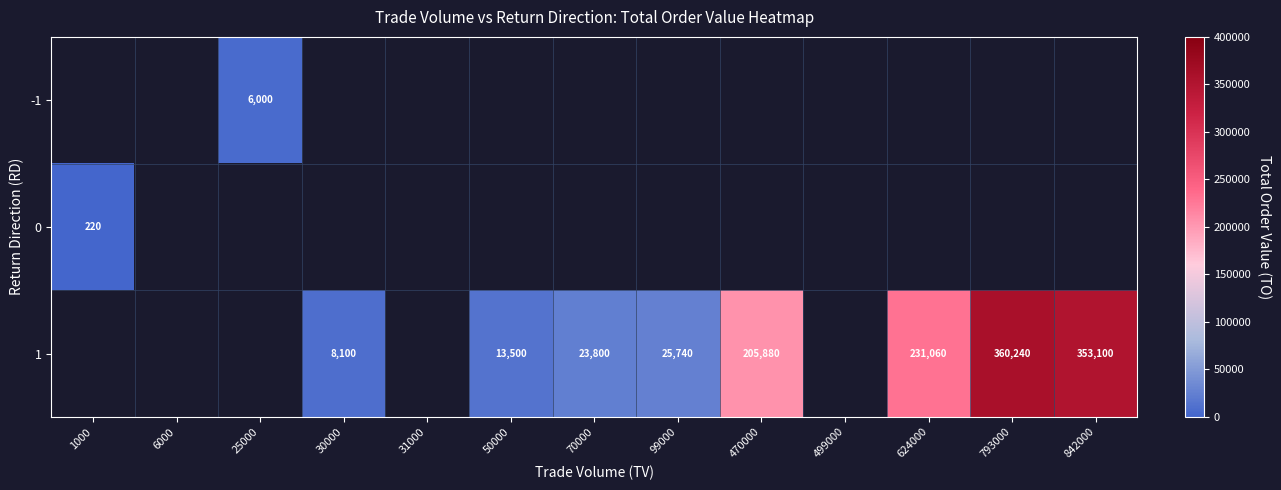

The value of 1 at 30000 is 8100. True or false?

True